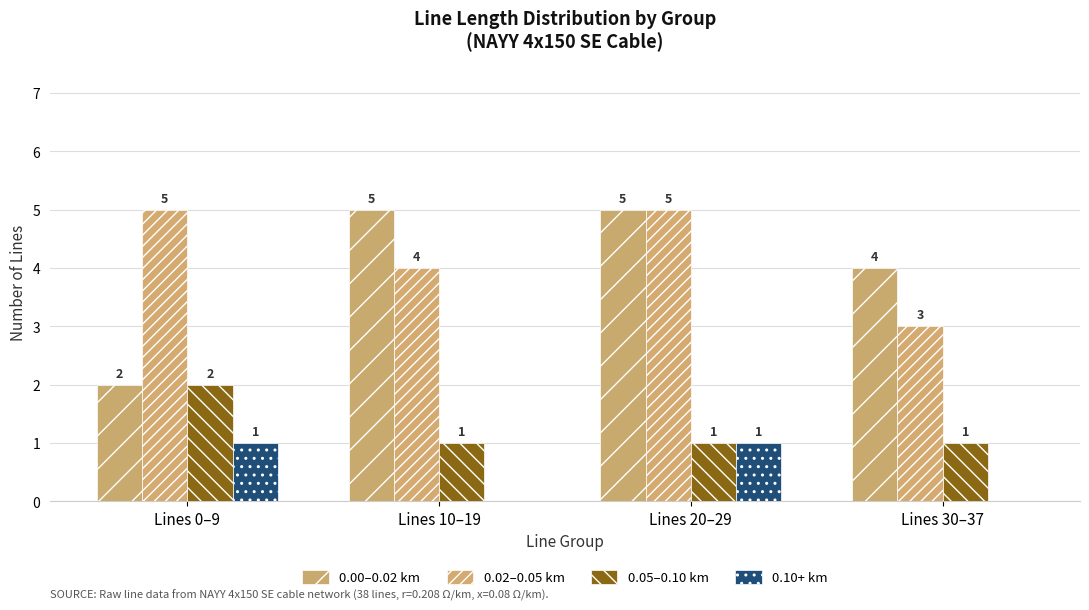

How many 0.10+ km values are between 0 and 1?

4